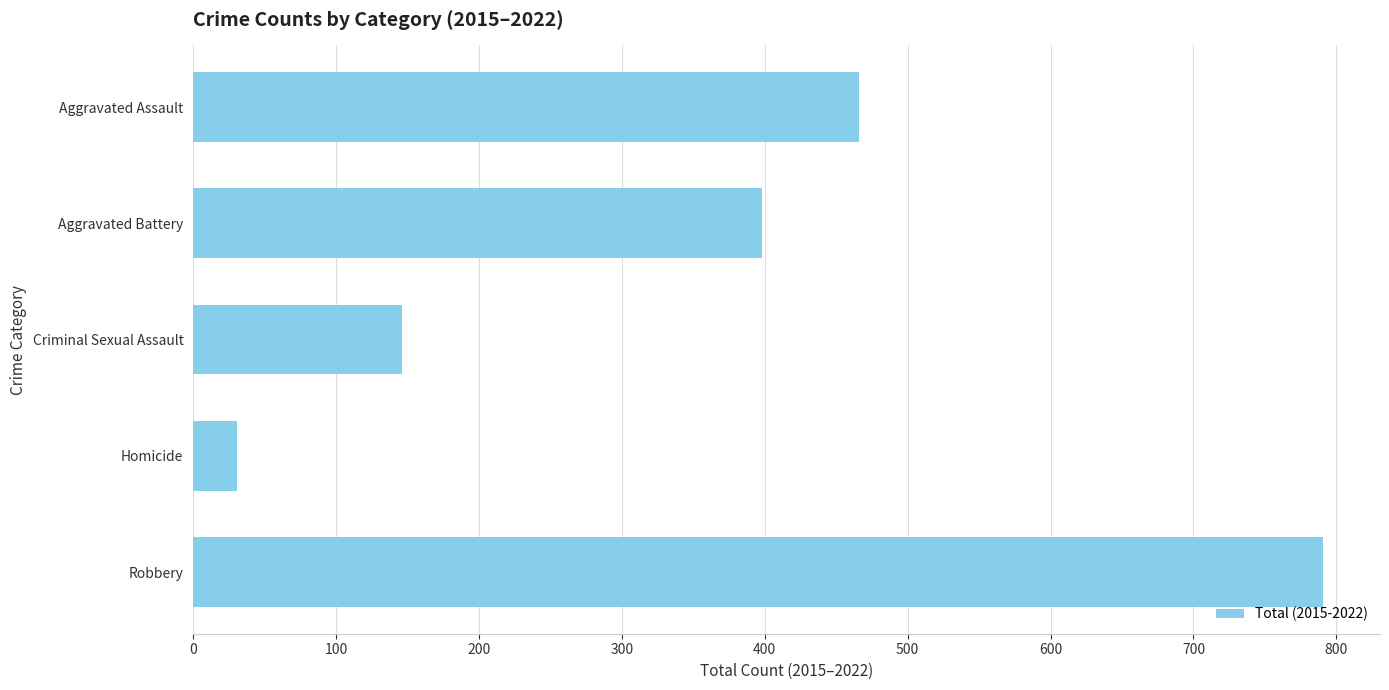

Reading top to bottom, transcribe all the data shown in this chart.

466	398	146	31	791